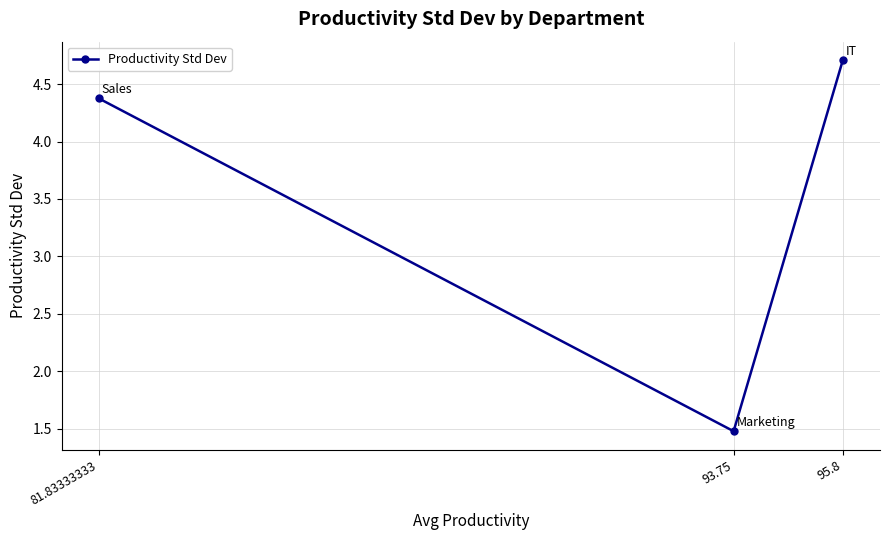

Reading left to right, list all the values displayed in this chart.

4.4	1.5	4.7